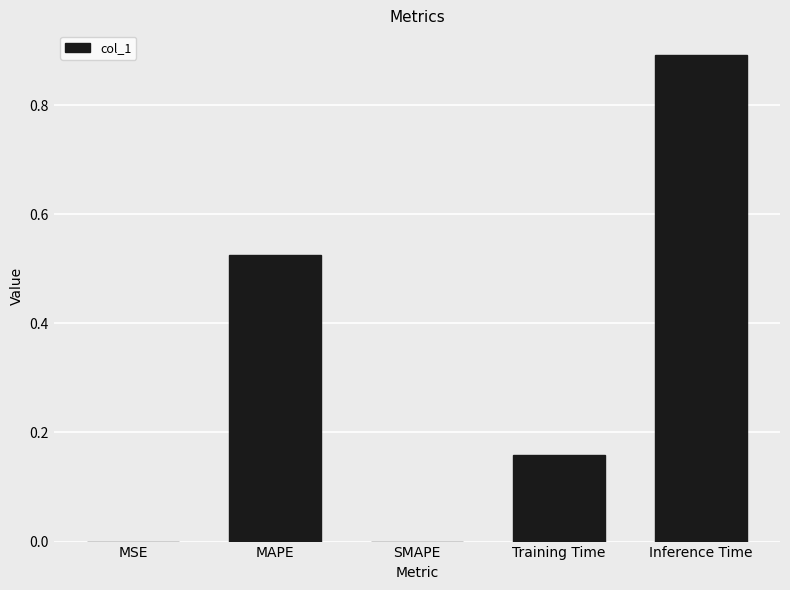

Is it true that the value at Training Time is 0.1?

False